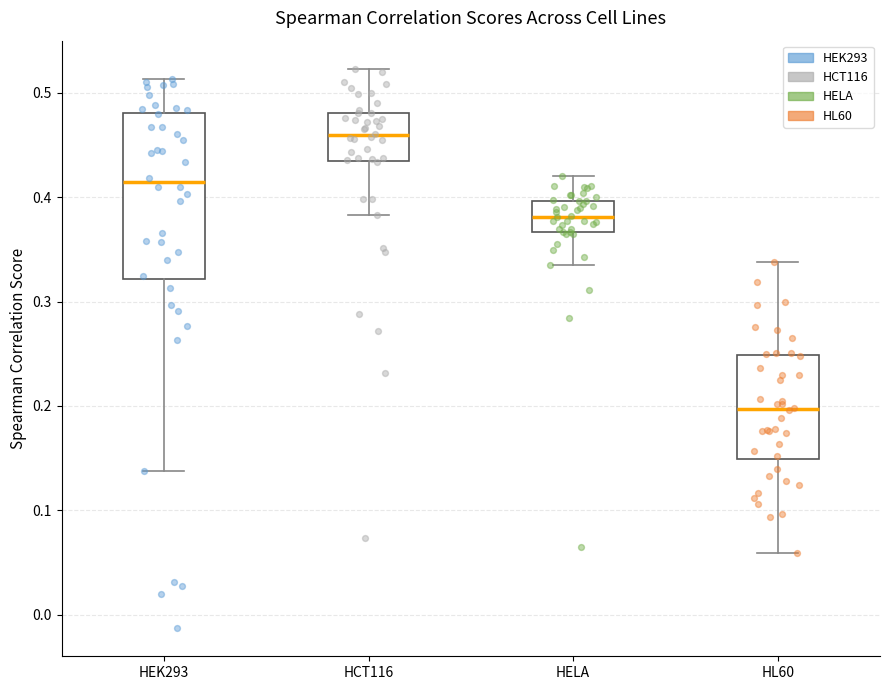

Where is the lower edge of the box for HCT116 on the y-axis? The values are not printed on the chart, so give them approximately, as read against the axis.

0.44